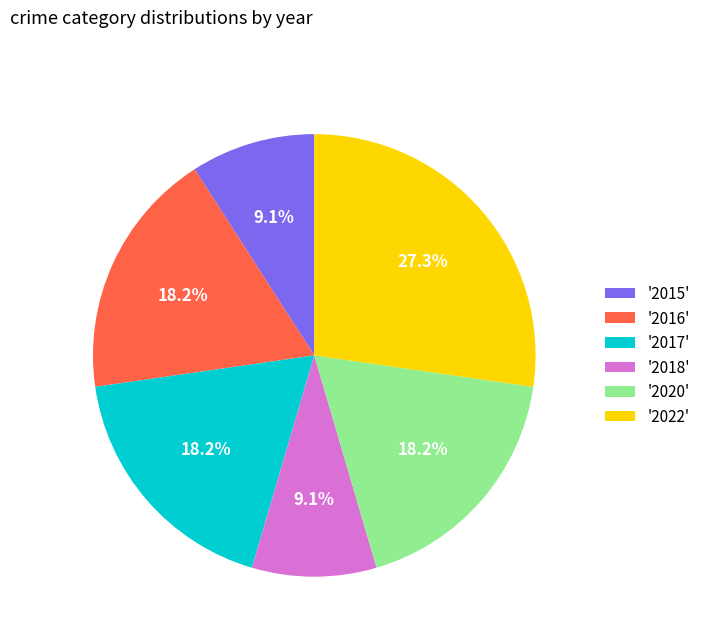

Approximately how many times larger is the value at '2016' compared to '2022'?

0.7